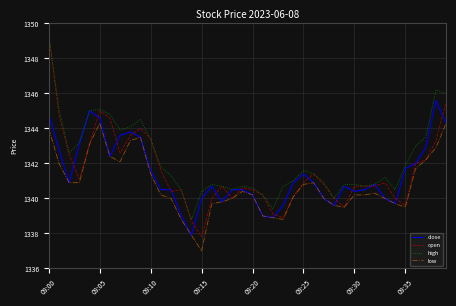

True or false: low and high intersect in this chart.

False